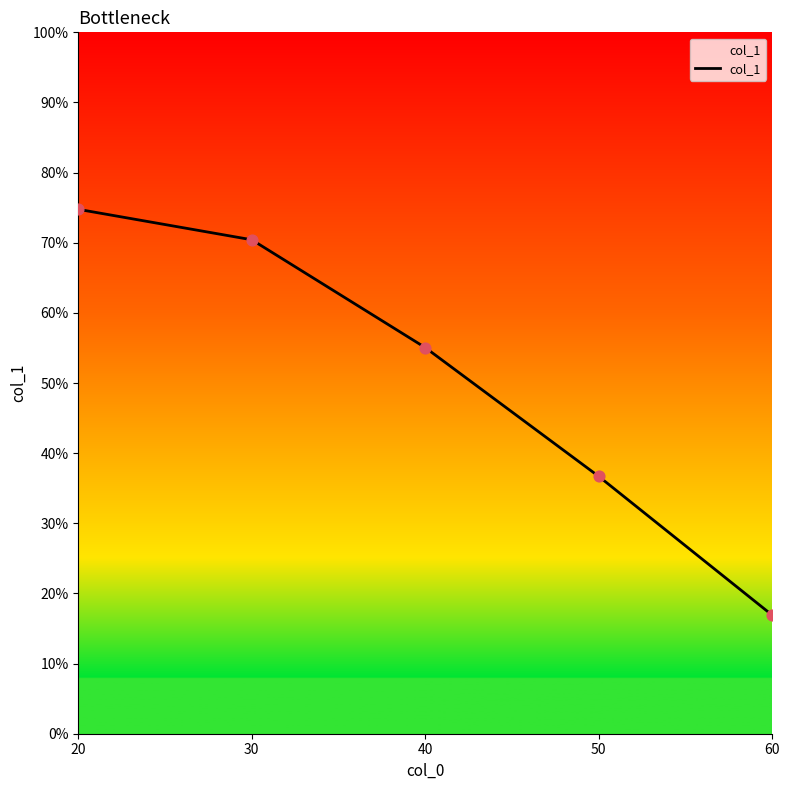

What is the change in value from 30 to 60?

-53.5